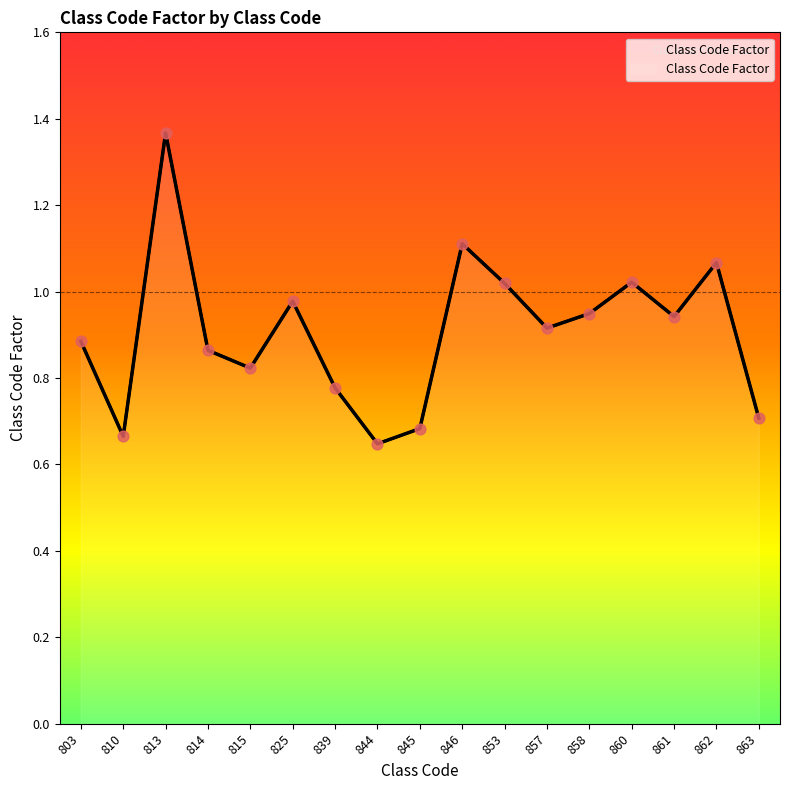

Which has a higher value, 858 or 861?

858